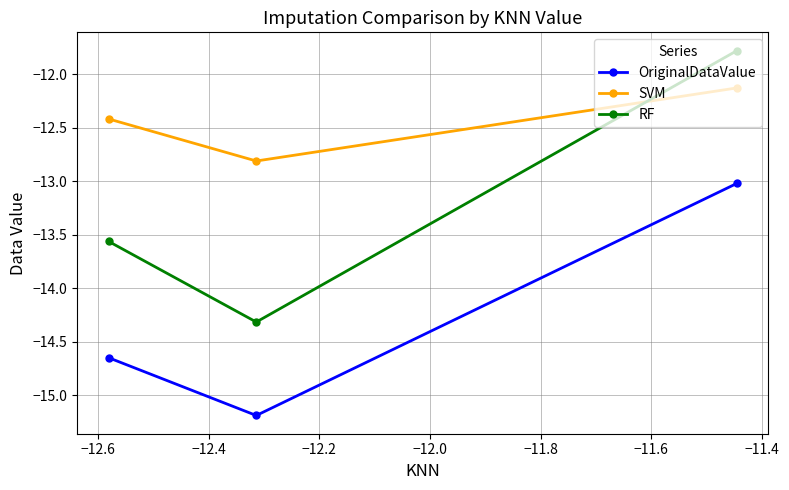

Which series has the widest spread of values?

RF